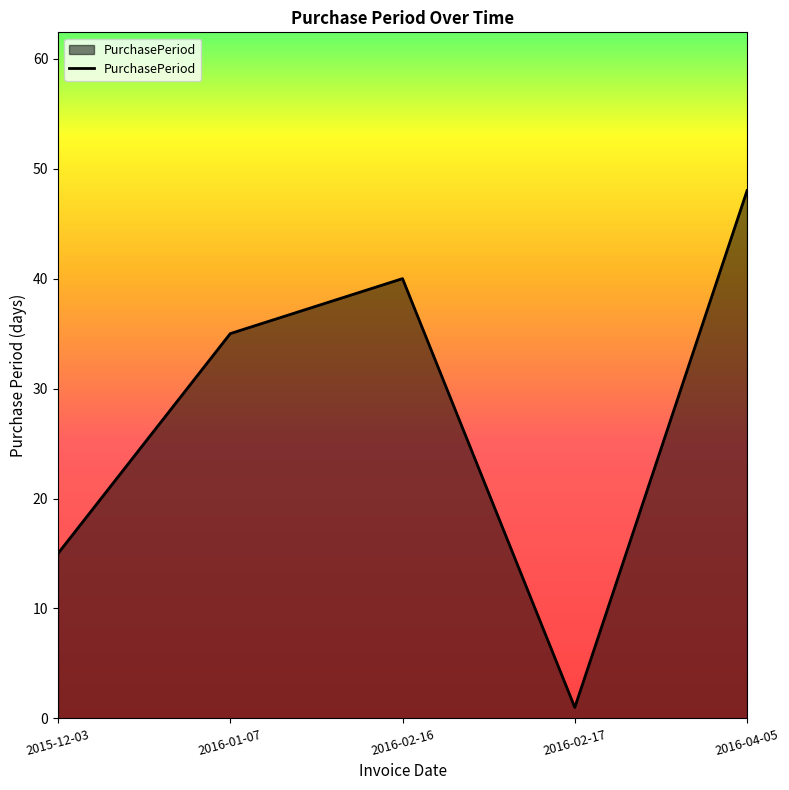

What position from the right is 2016-04-05?

1